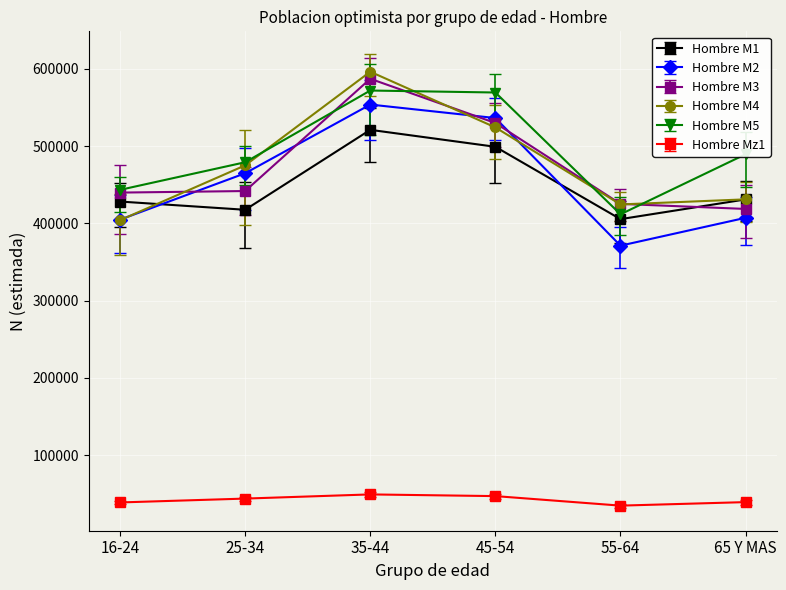

What is the label of the 3rd point from the left?

35-44